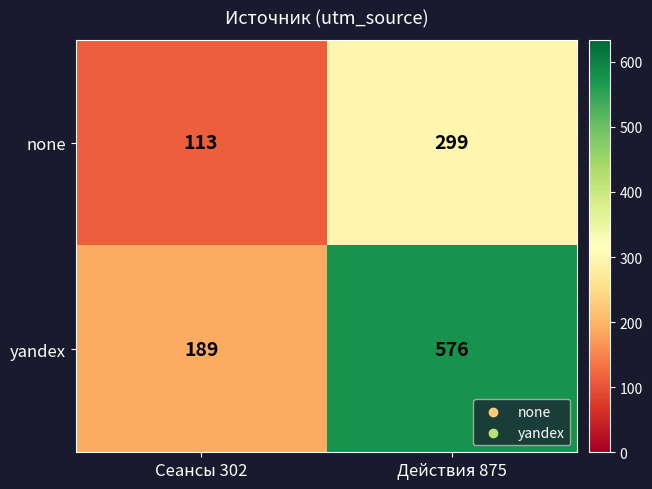

Rank the series at Сеансы 302 from highest to lowest value.

yandex, none